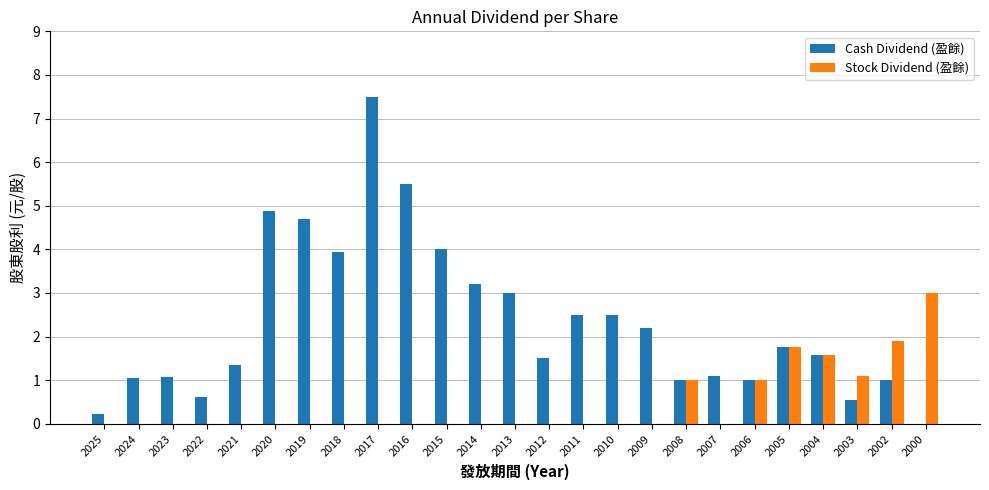

How many distinct data groups are displayed?

2